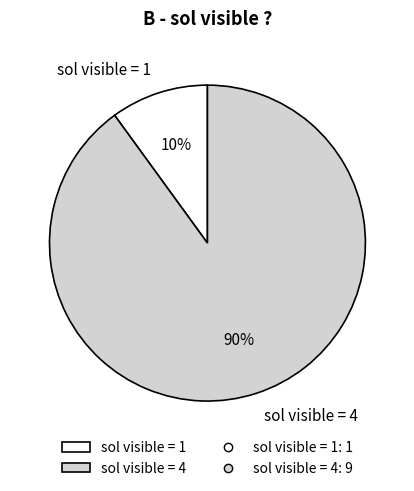

Combined, do sol visible = 1 and sol visible = 4 account for over 50%?

Yes